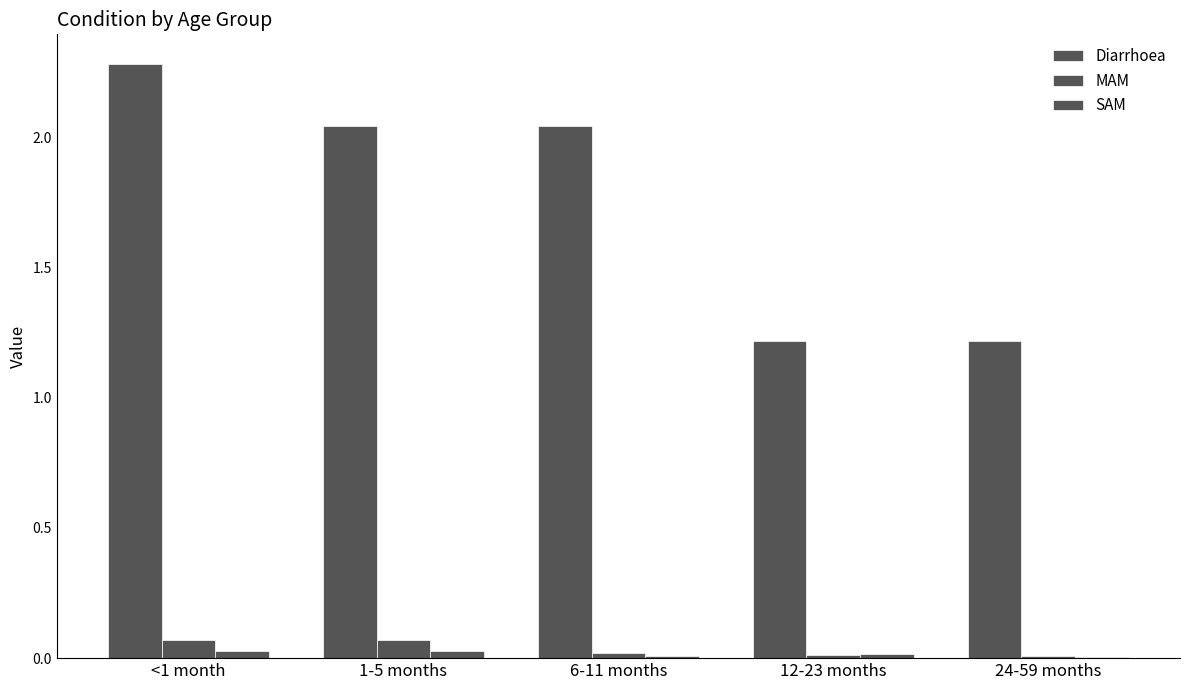

Is the value of Diarrhoea at 12-23 months greater than the value of MAM at 1-5 months?

Yes